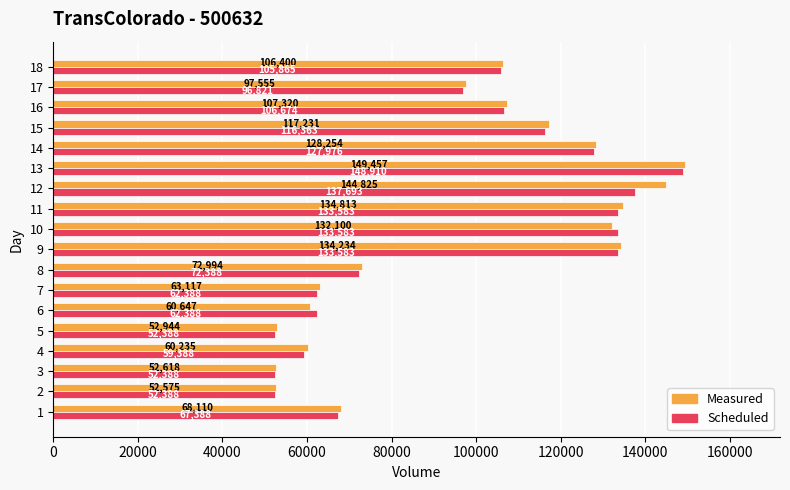

At which label does Scheduled reach its peak?

13